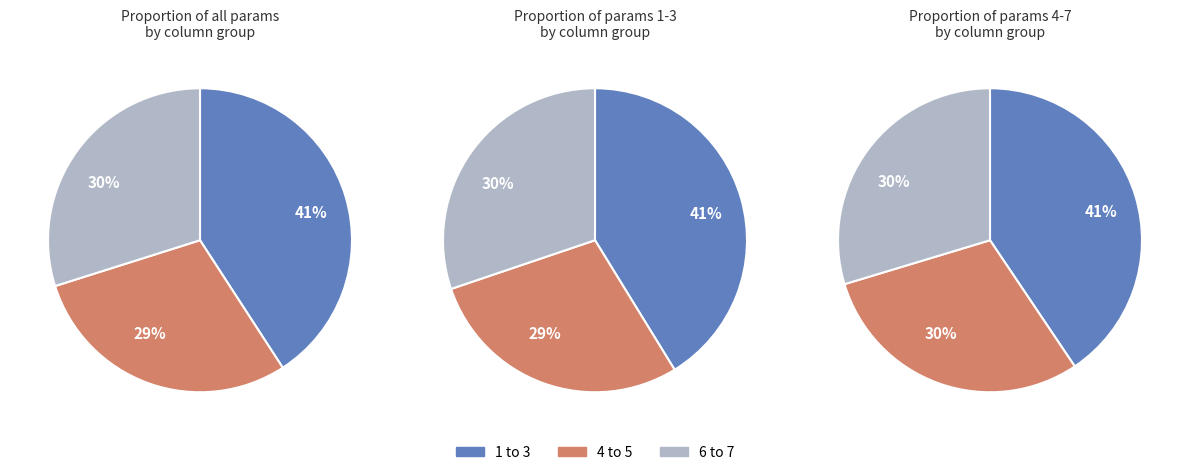

Is there any slice that represents more than half of the pie?

No